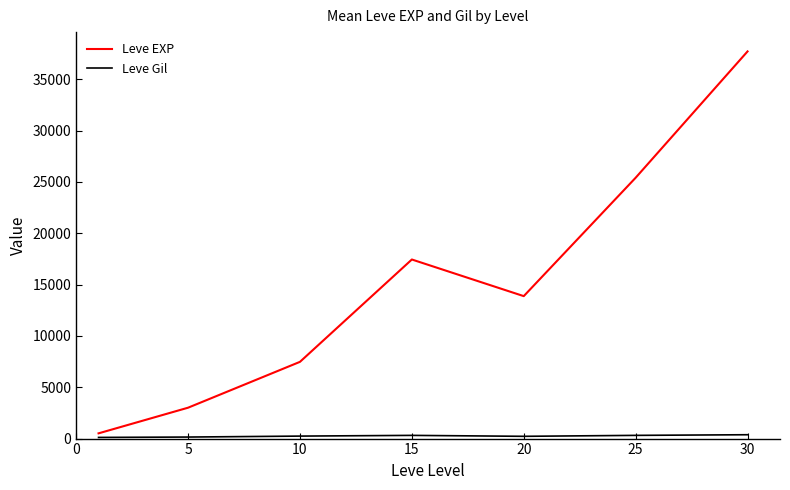

How many lines are shown in the chart?

2